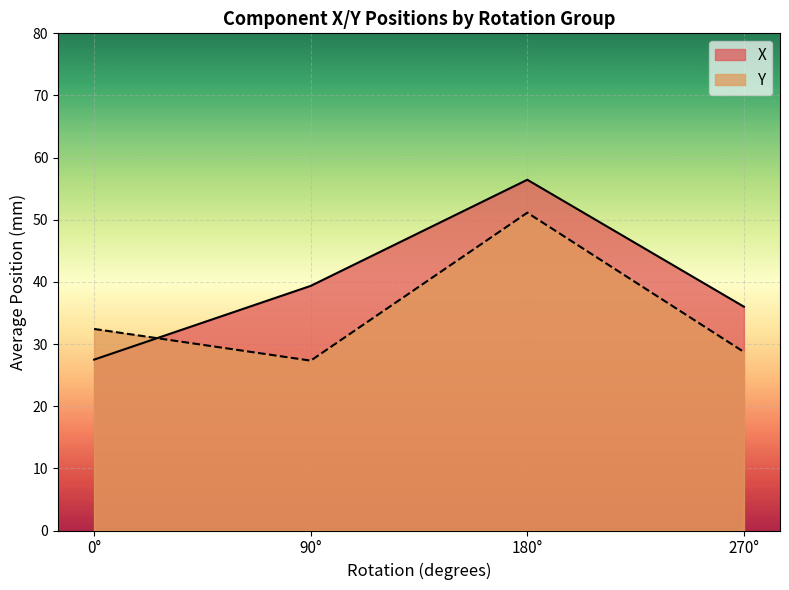

Which series has the largest range (max minus min)?

X